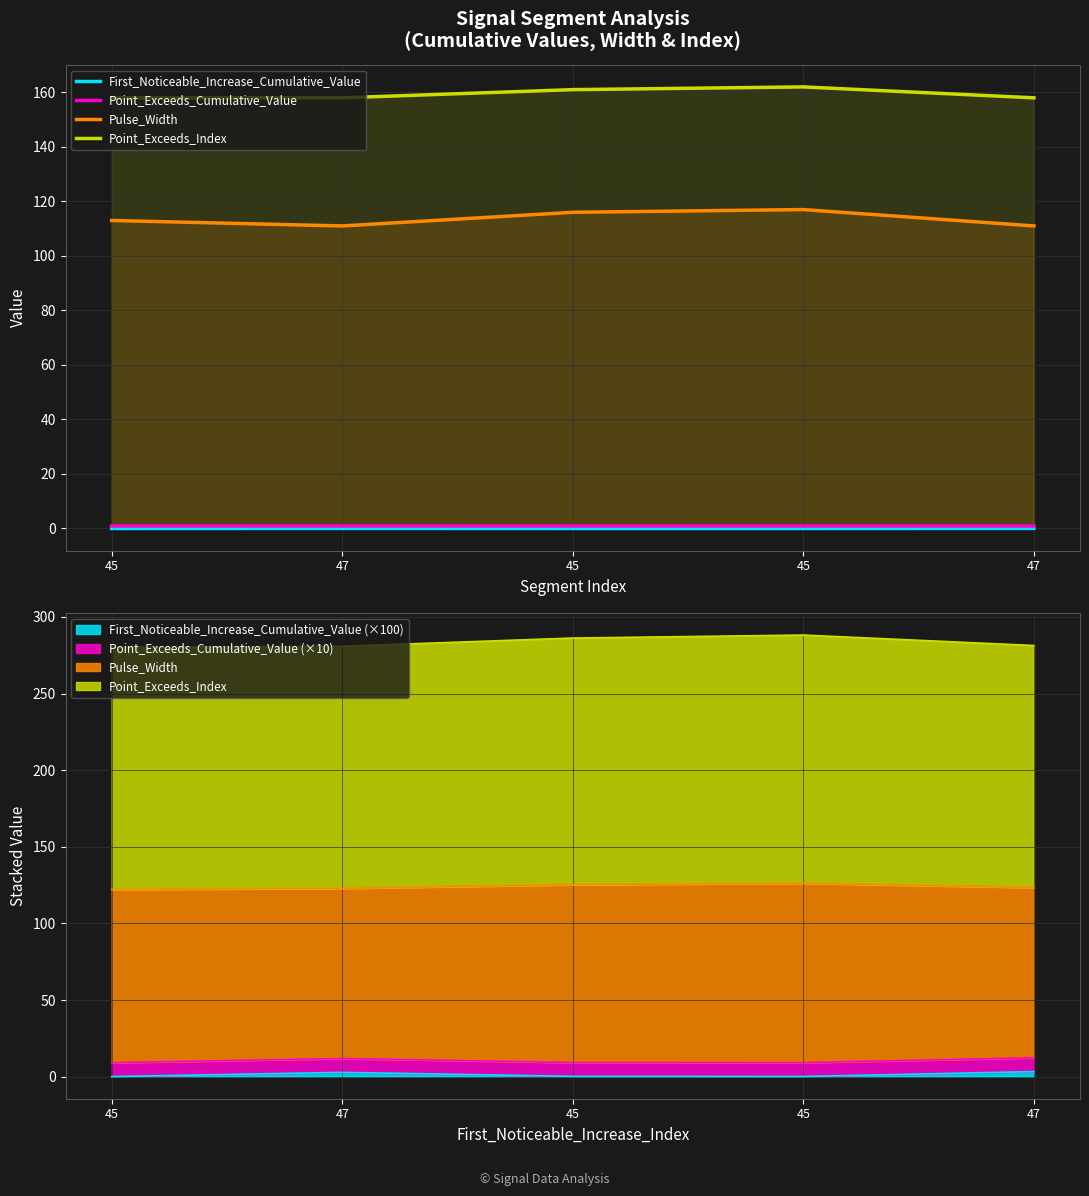

Reading left to right, list all the values displayed in this chart.

First_Noticeable_Increase_Cumulative_Value: 45=0.0	47=0.0	45=0.0	45=0.0	47=0.0
Point_Exceeds_Cumulative_Value: 45=0.9	47=0.9	45=0.9	45=0.9	47=0.9
Pulse_Width: 45=113.0	47=111.0	45=116.0	45=117.0	47=111.0
Point_Exceeds_Index: 45=158.0	47=158.0	45=161.0	45=162.0	47=158.0